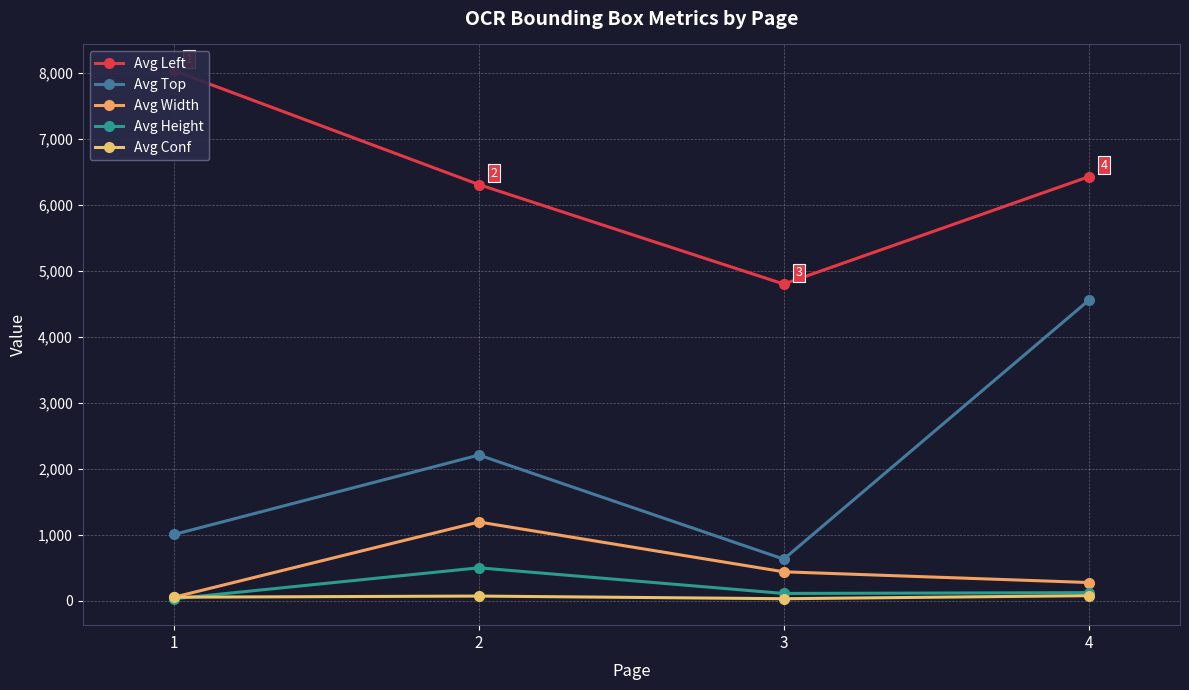

The value of Avg Width at 2 is 1593.5. True or false?

False